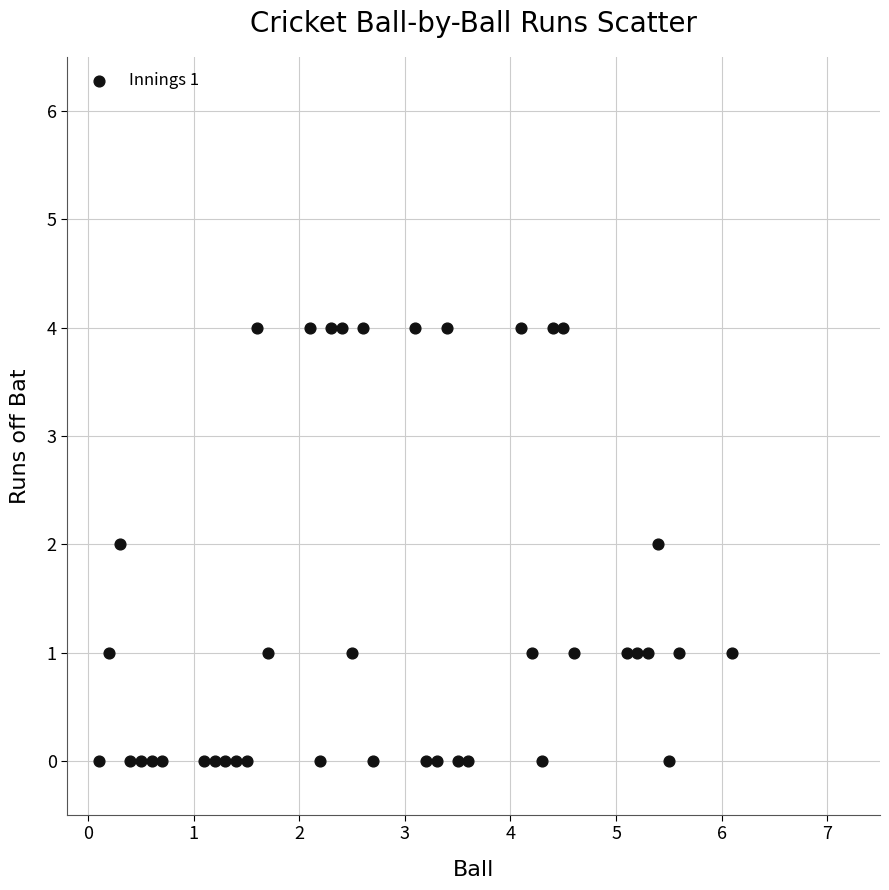

What is the range of Y values (max minus min)?

4